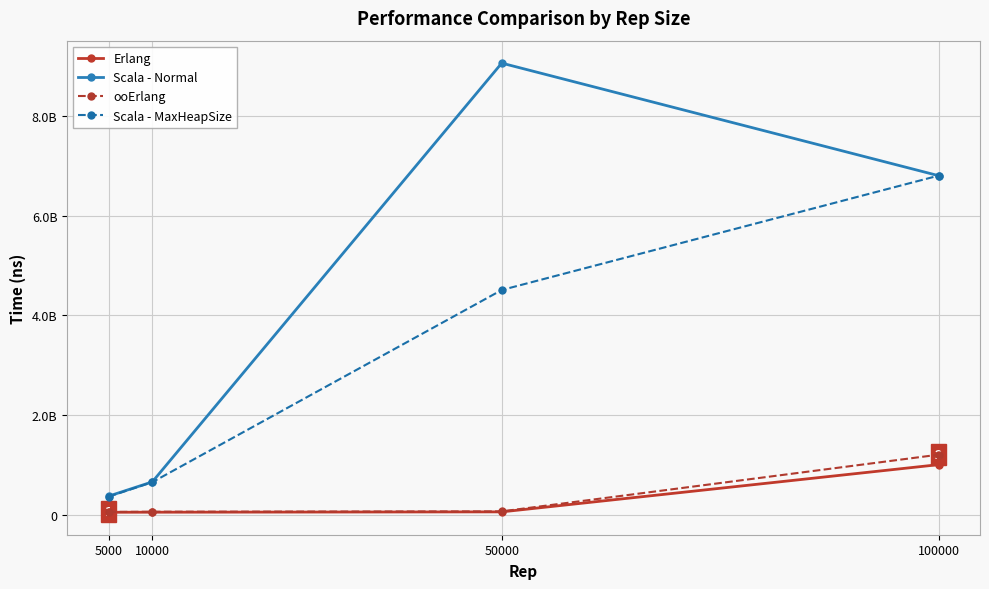

At which label does ooErlang first exceed 67865752?

100000